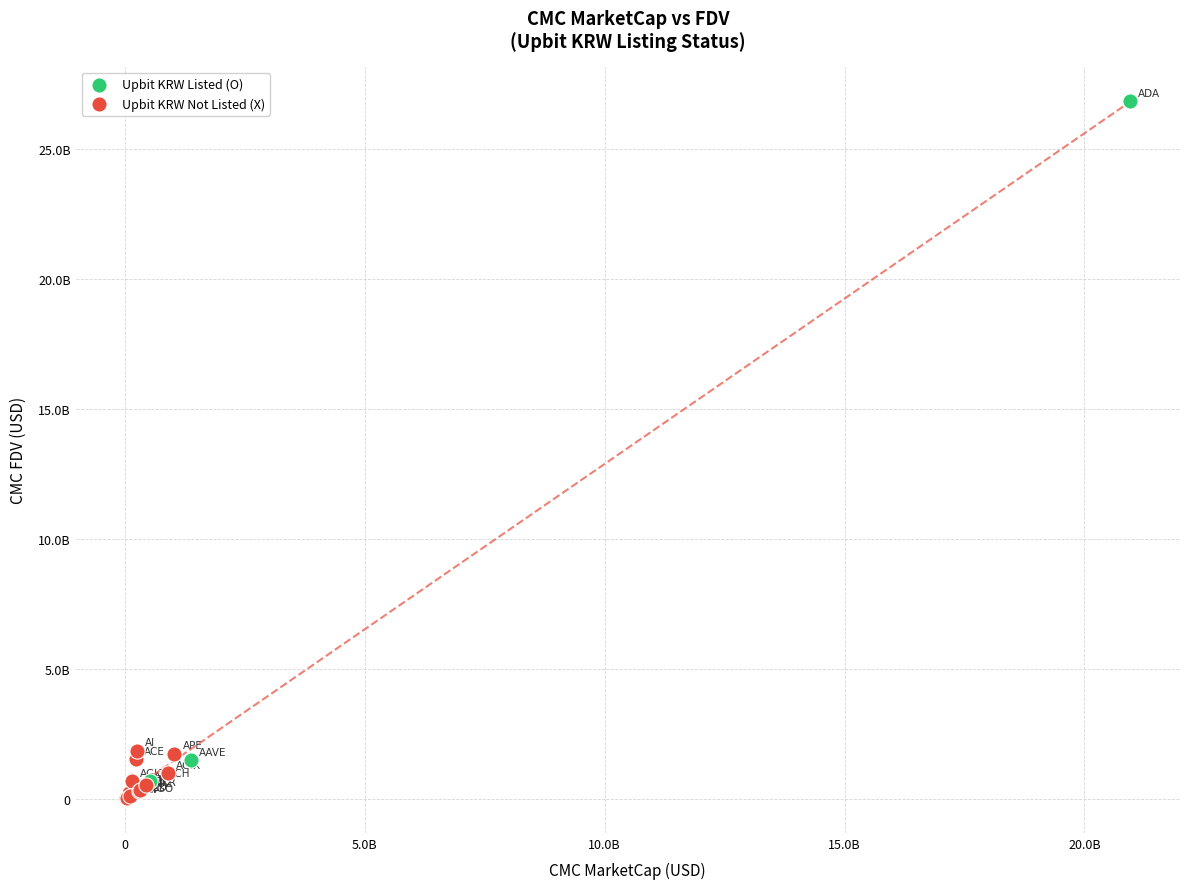

Which series contains the highest Y value?

Upbit KRW Listed (O)